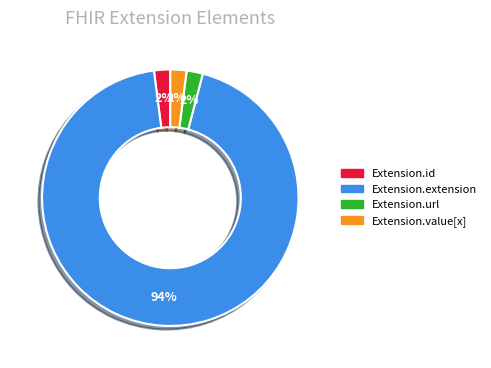

Which slice is the largest?

Extension.extension